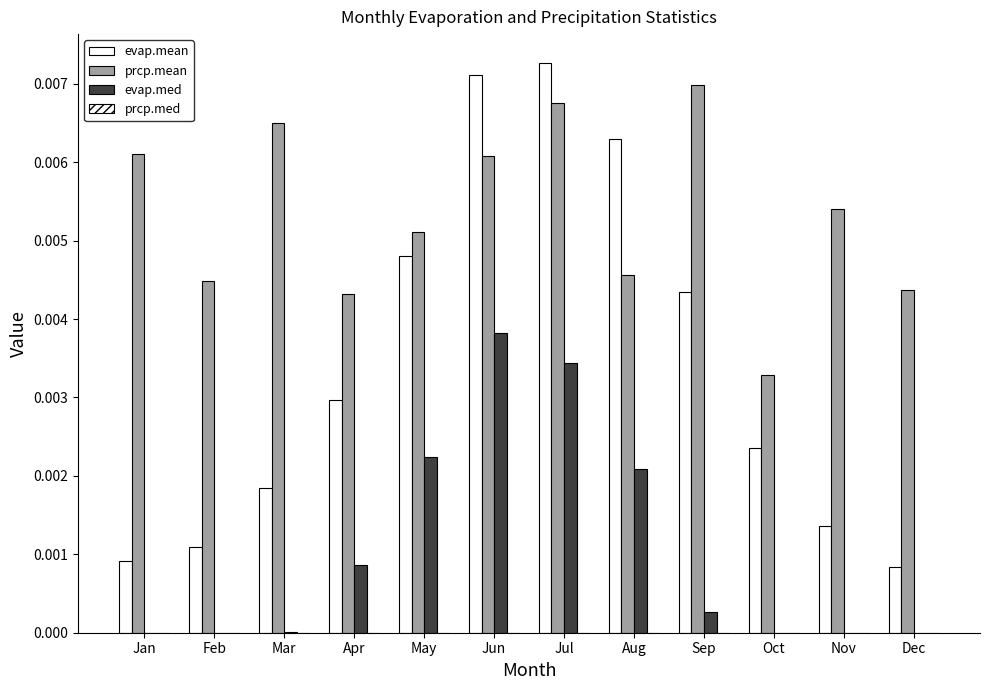

Are the bars horizontal?

No